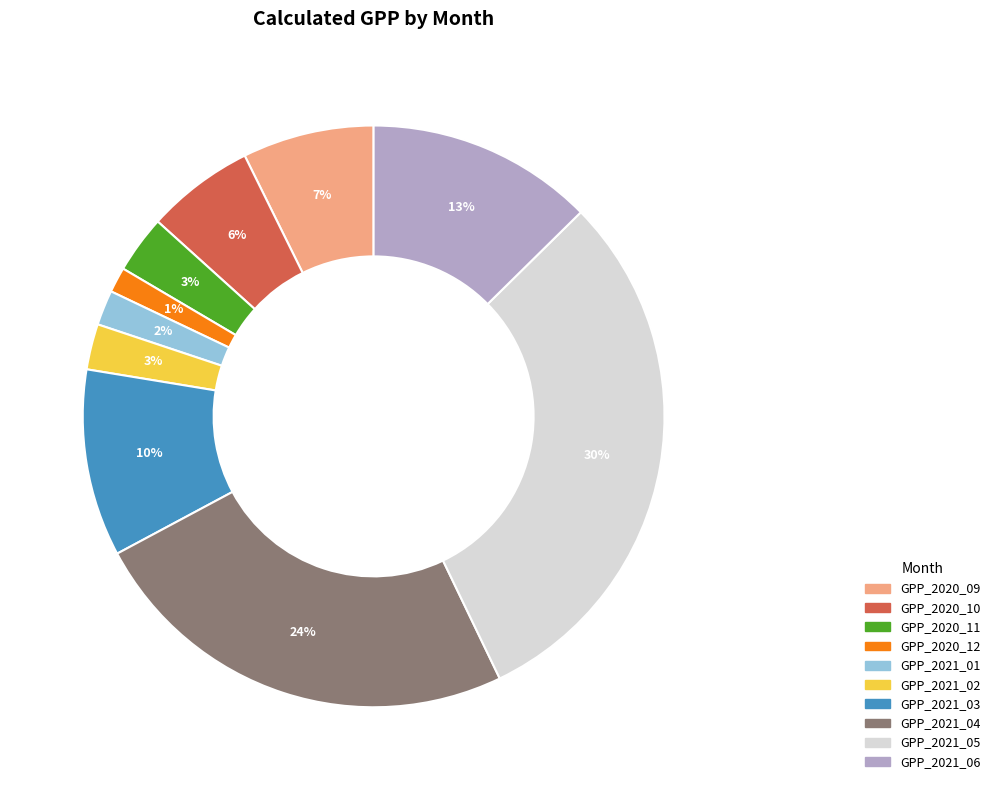

What is the smallest slice in the pie chart?

GPP_2020_12